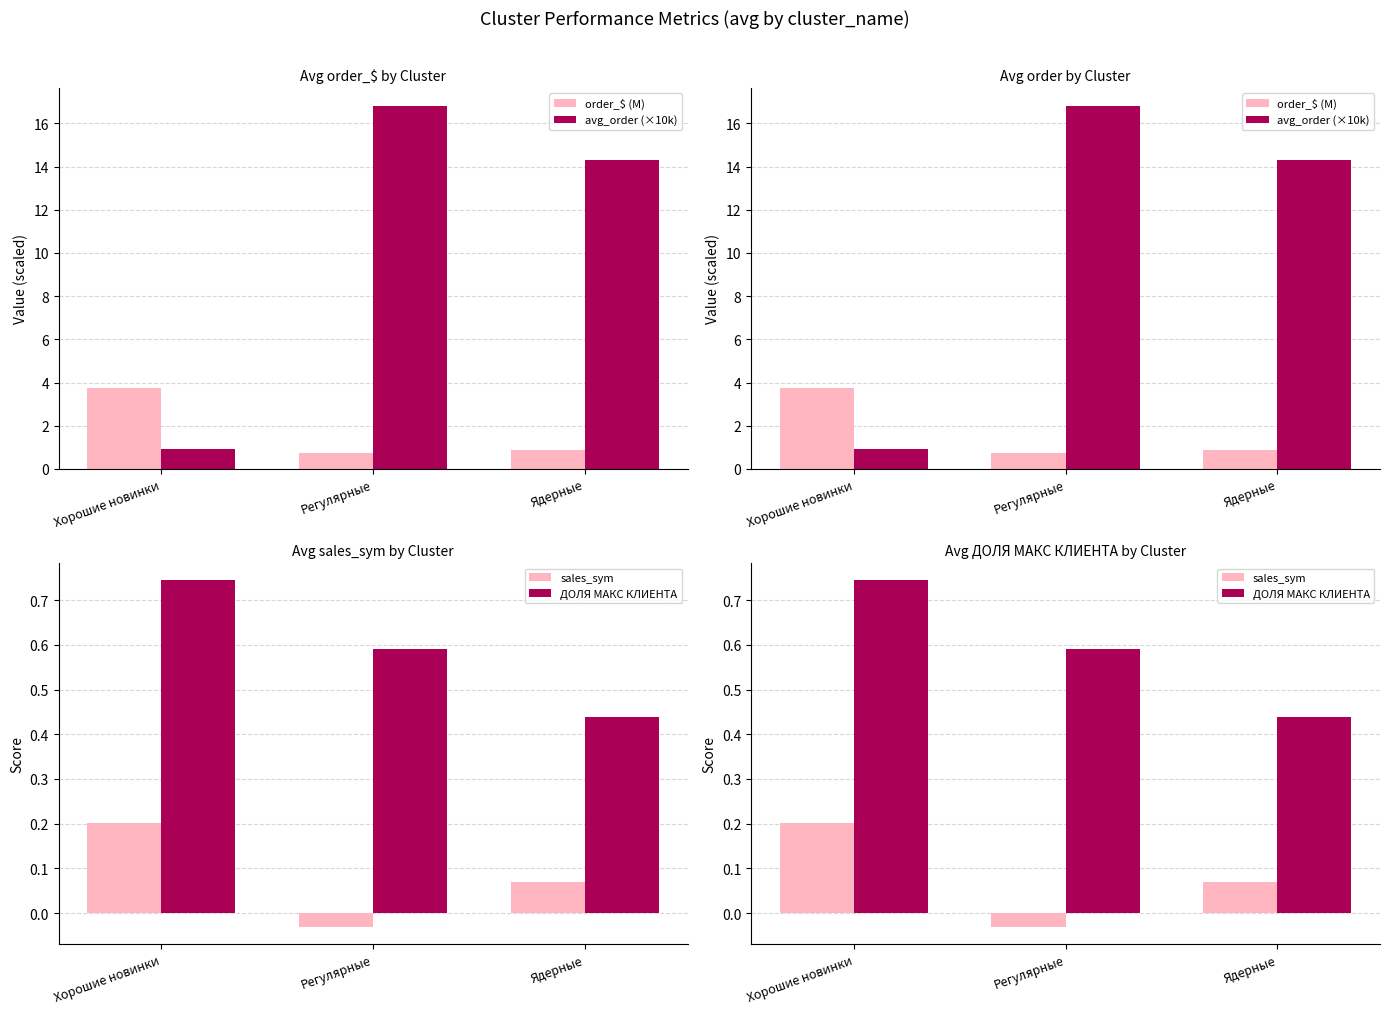

Which has a higher value, Хорошие новинки or Регулярные?

Хорошие новинки